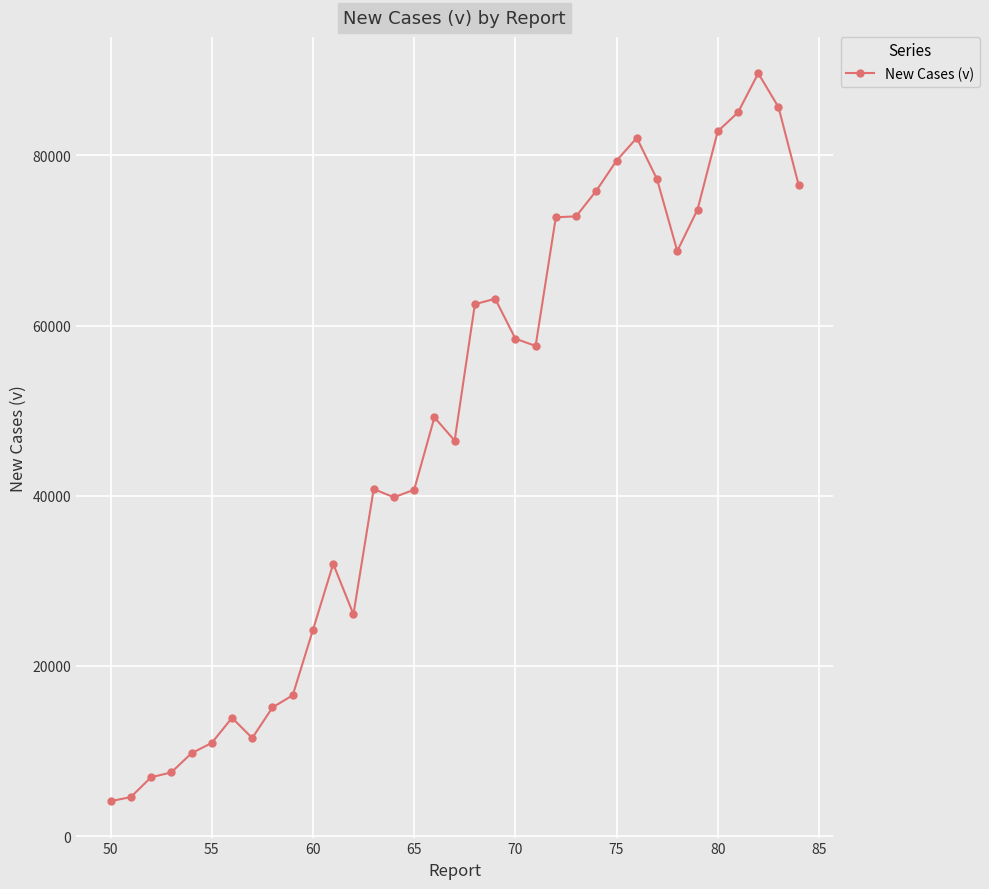

What is the average value?

47549